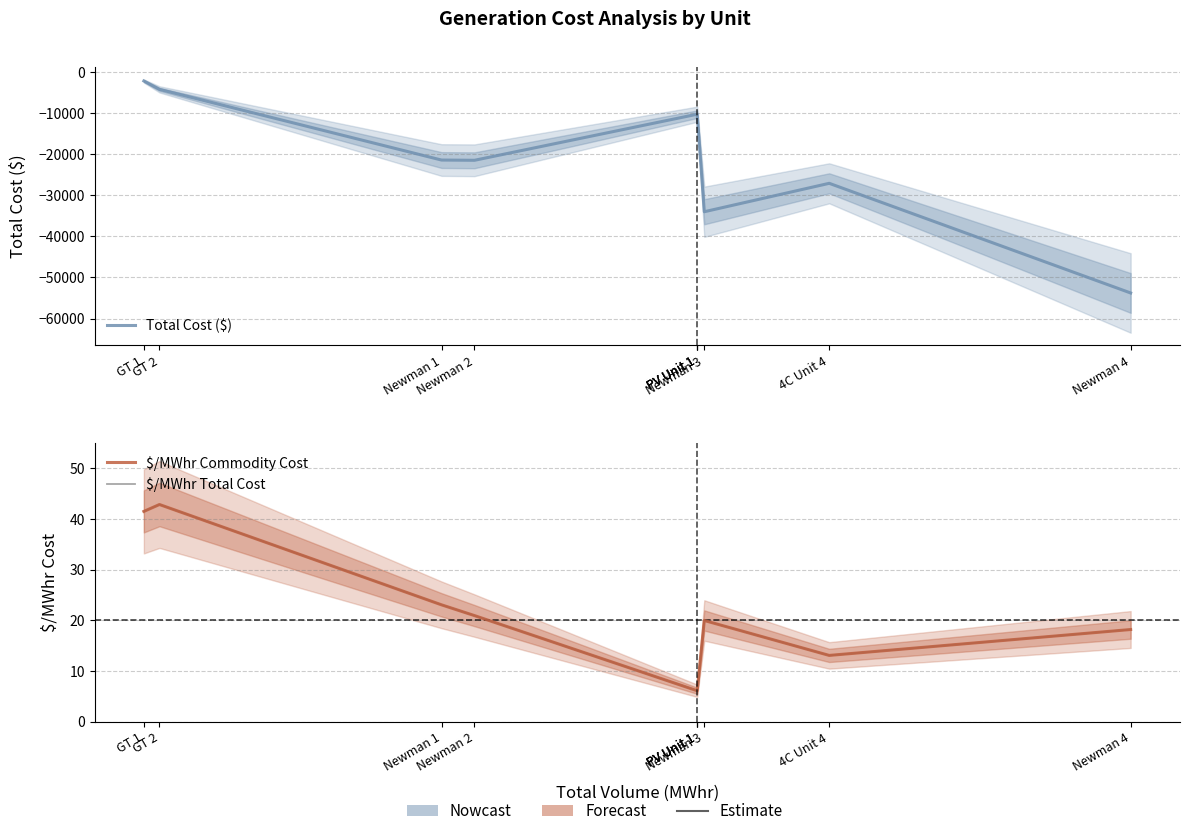

Is it true that Total Cost ($) equals -3248.3 at PV Unit 1?

False